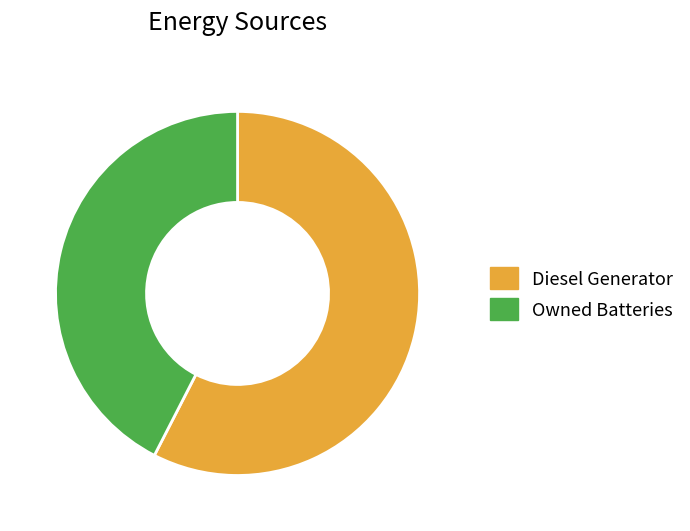

Combined, do Owned Batteries and Diesel Generator account for over 50%?

Yes